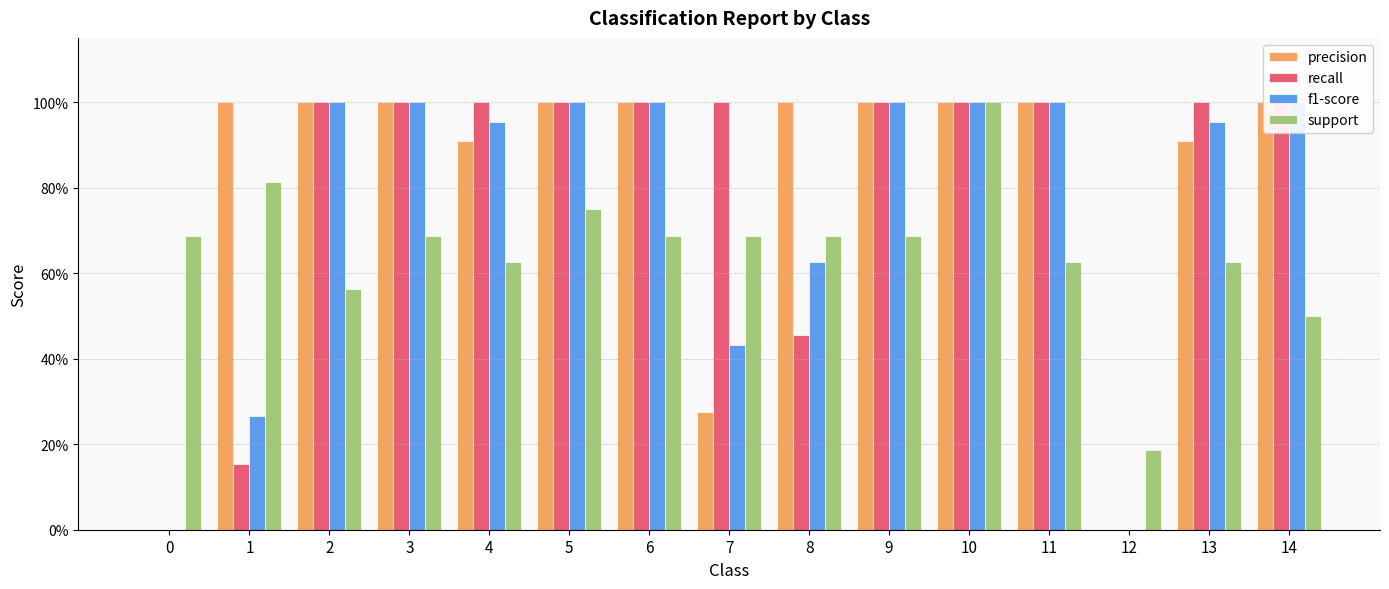

How many bars are there in total?

60